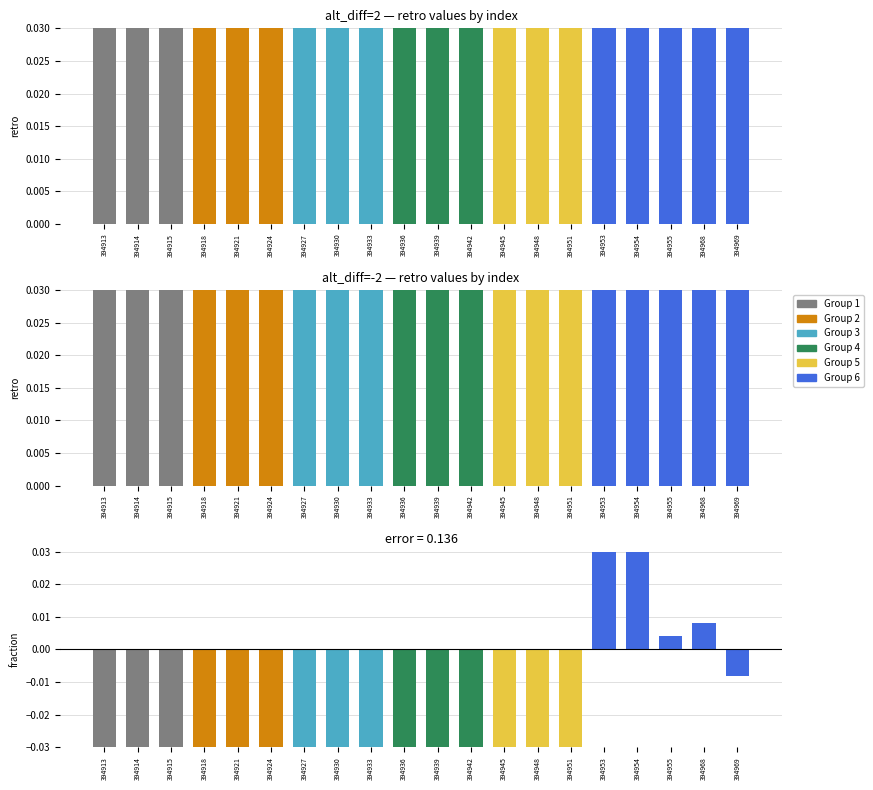

How many bars are there in total?

60